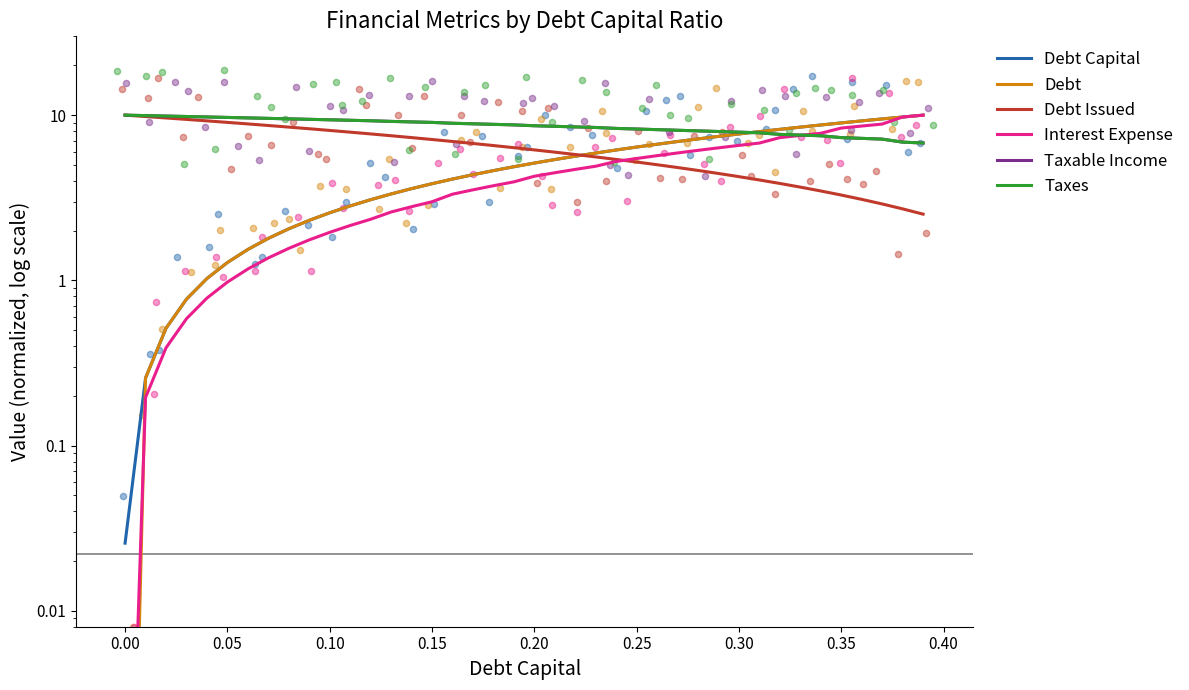

Which series has the widest spread of Y values?

Debt